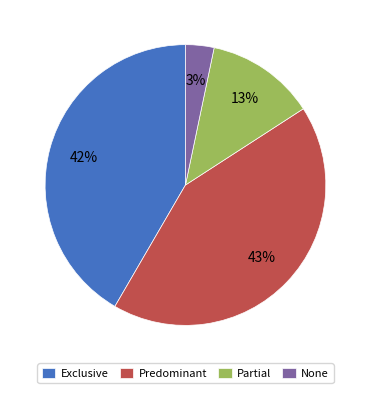

Is there a majority slice in this chart?

No